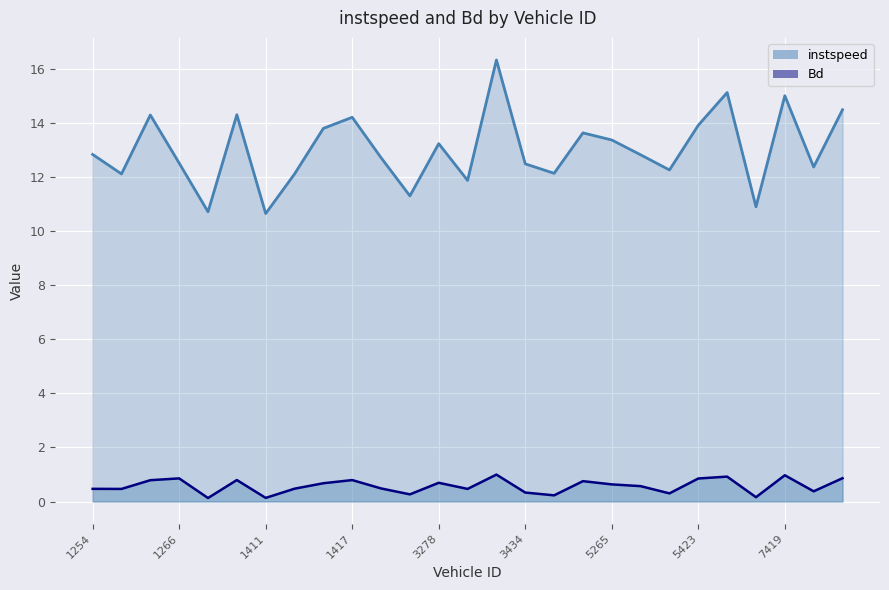

What value does the instspeed series have at 5422?

12.3